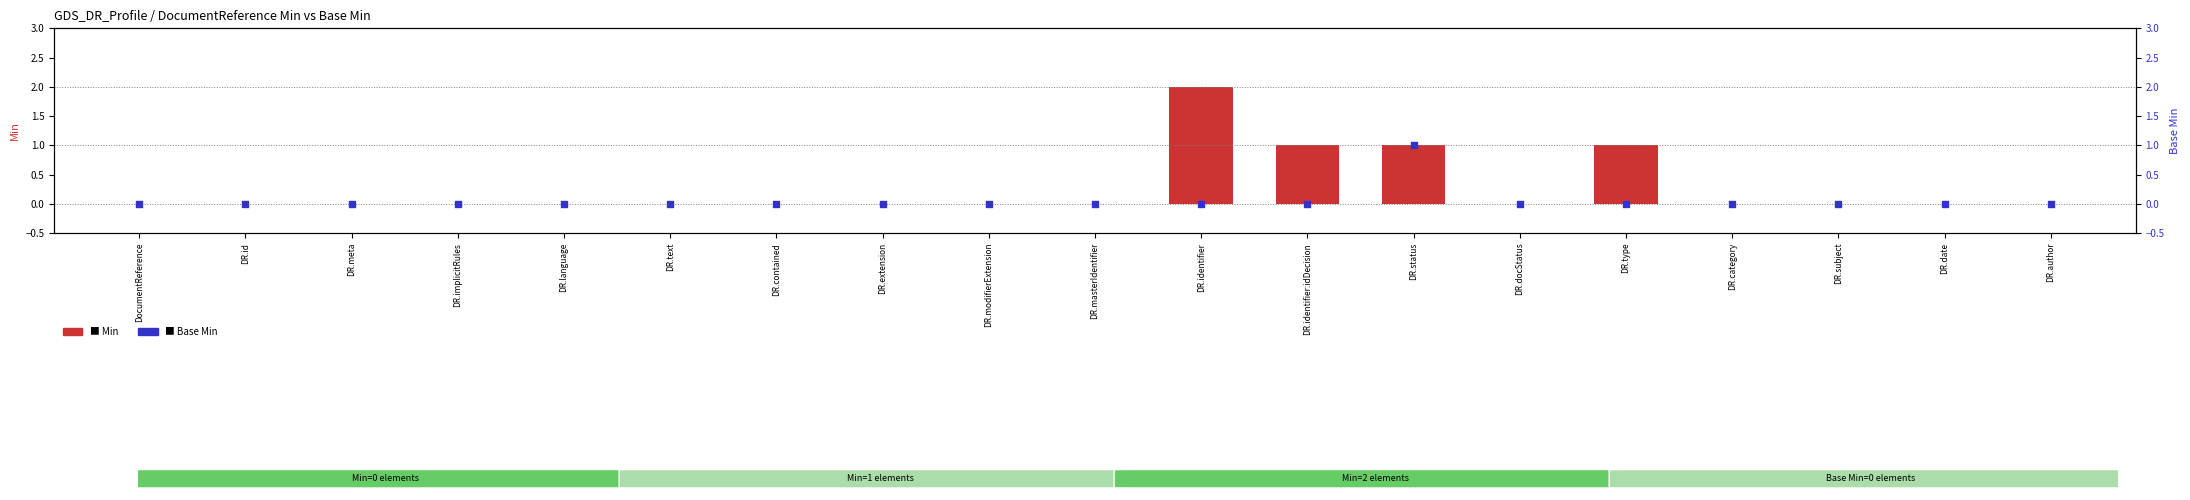

At how many categories does at least one series exceed 0?

4